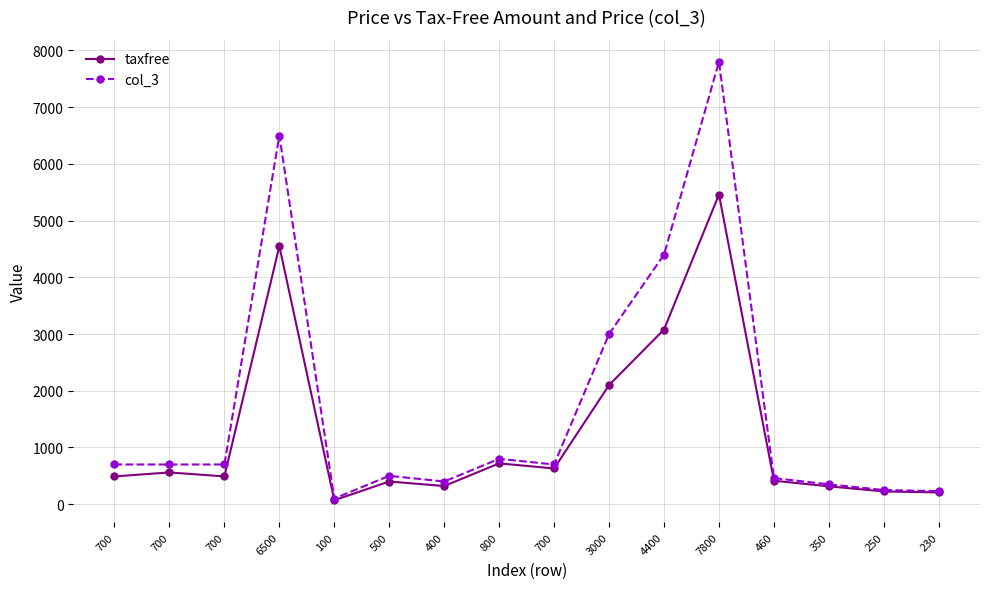

What is the average value of the taxfree series?

1251.9